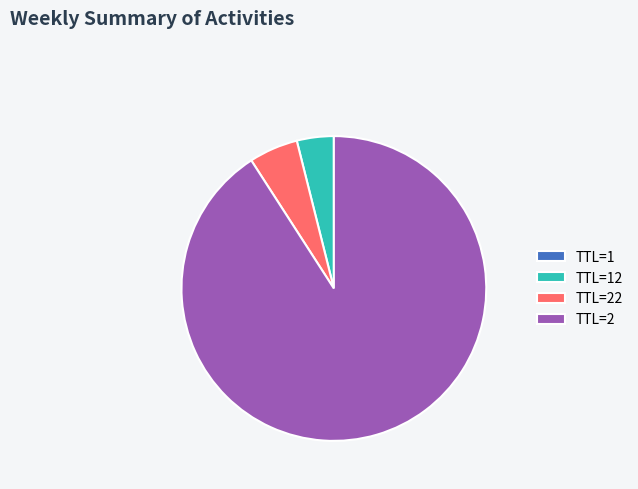

Which category accounts for the majority?

TTL=2